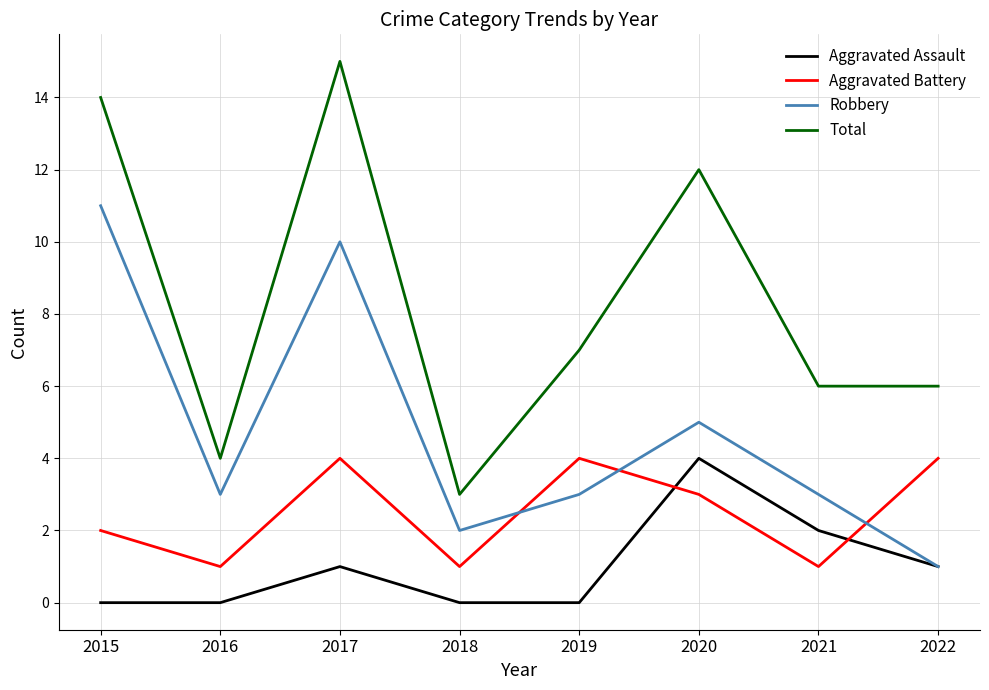

How many values in the Aggravated Battery series are below 3?

4